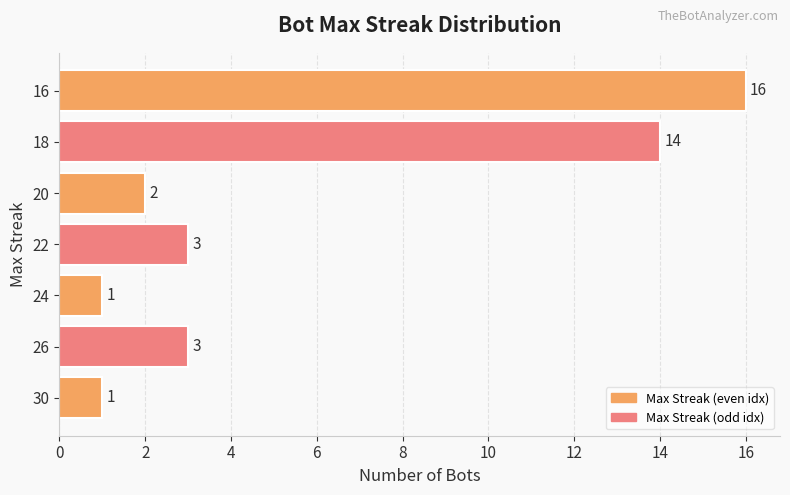

Which has a higher value, 24 or 20?

20